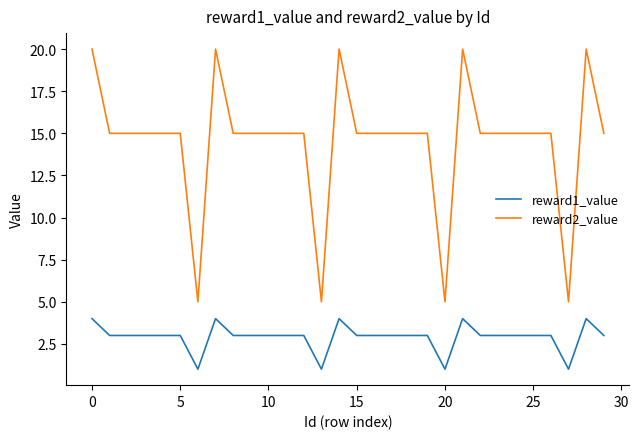

Rank the series by their maximum value, from lowest to highest.

reward1_value, reward2_value